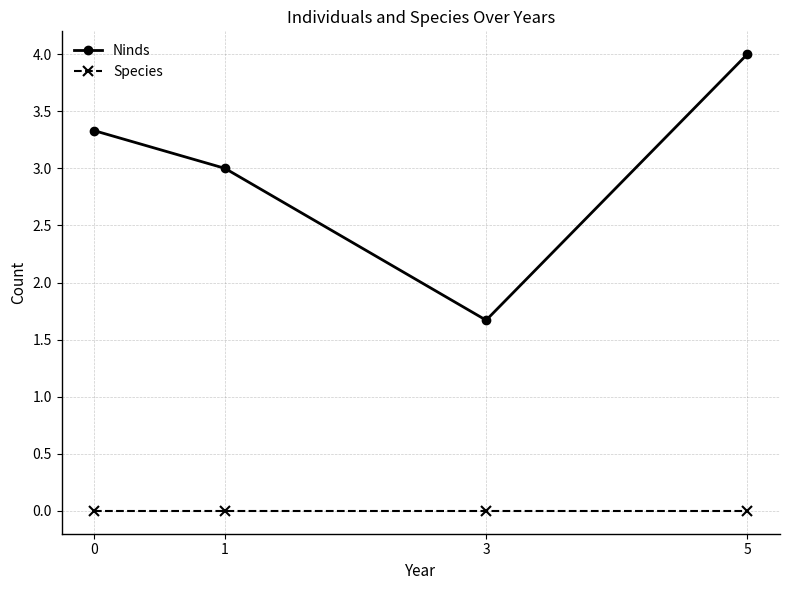

Which series has the largest total across all categories?

Ninds